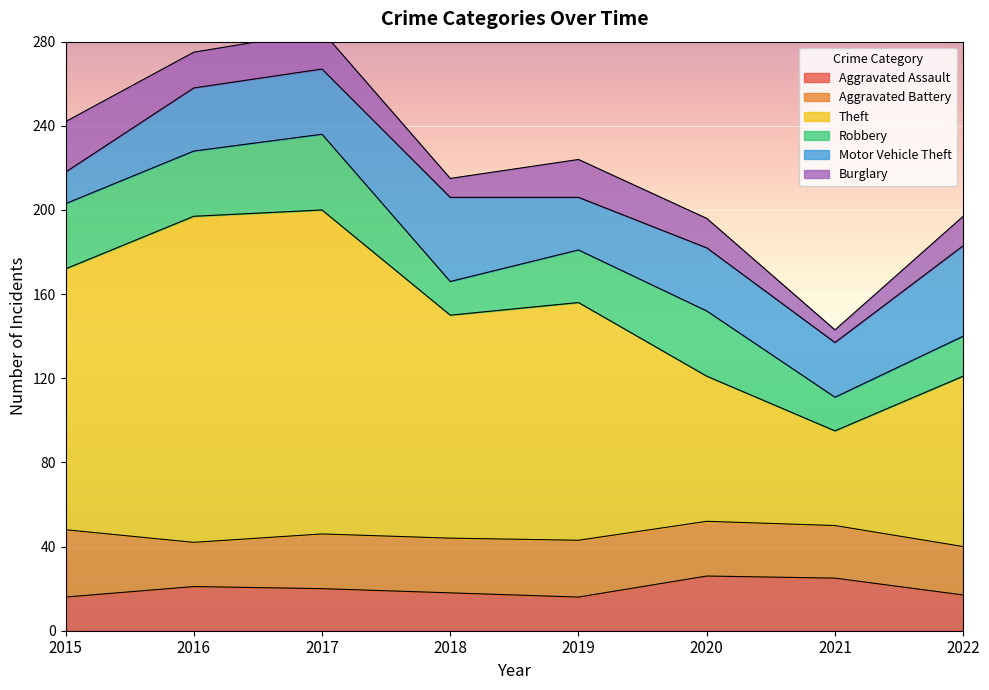

Where is the first local maximum for Aggravated Assault?

2016